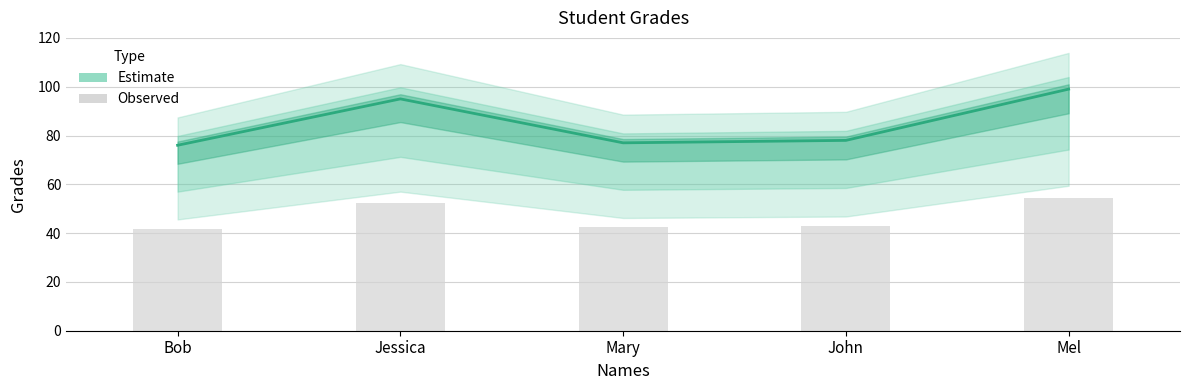

What is the approximate value at Mary, to the nearest 10?

80